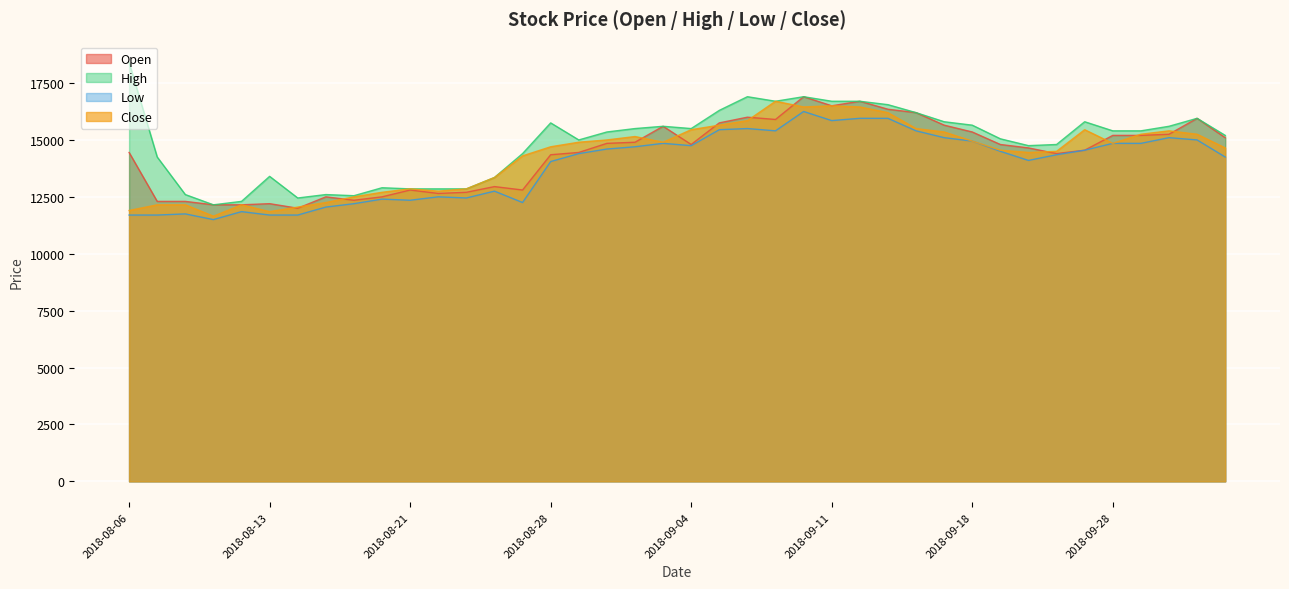

Where does the Close series first go above 14850?

2018-08-29